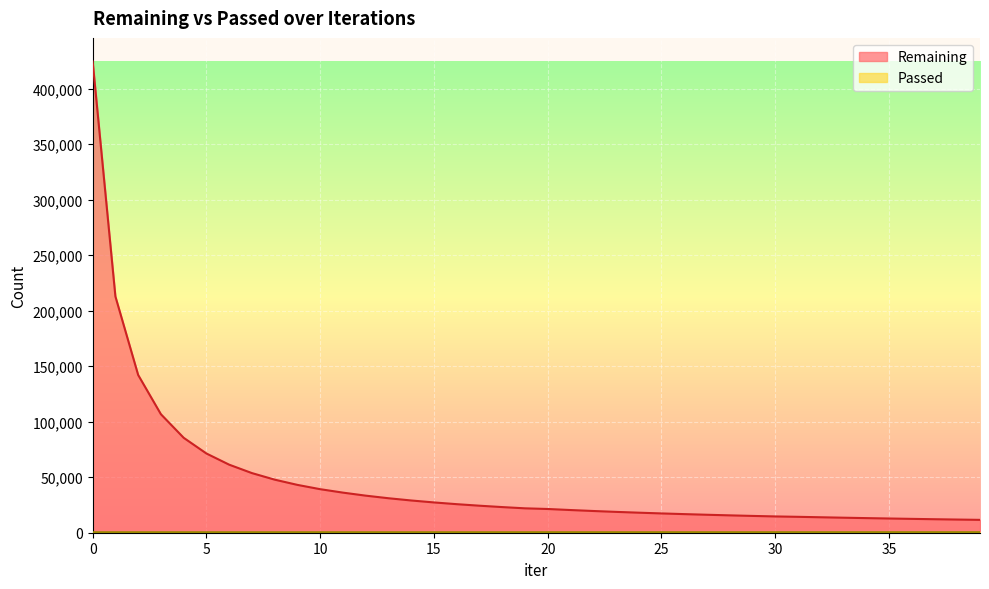

True or false: Passed has more than 0 points higher than both neighbors.

False